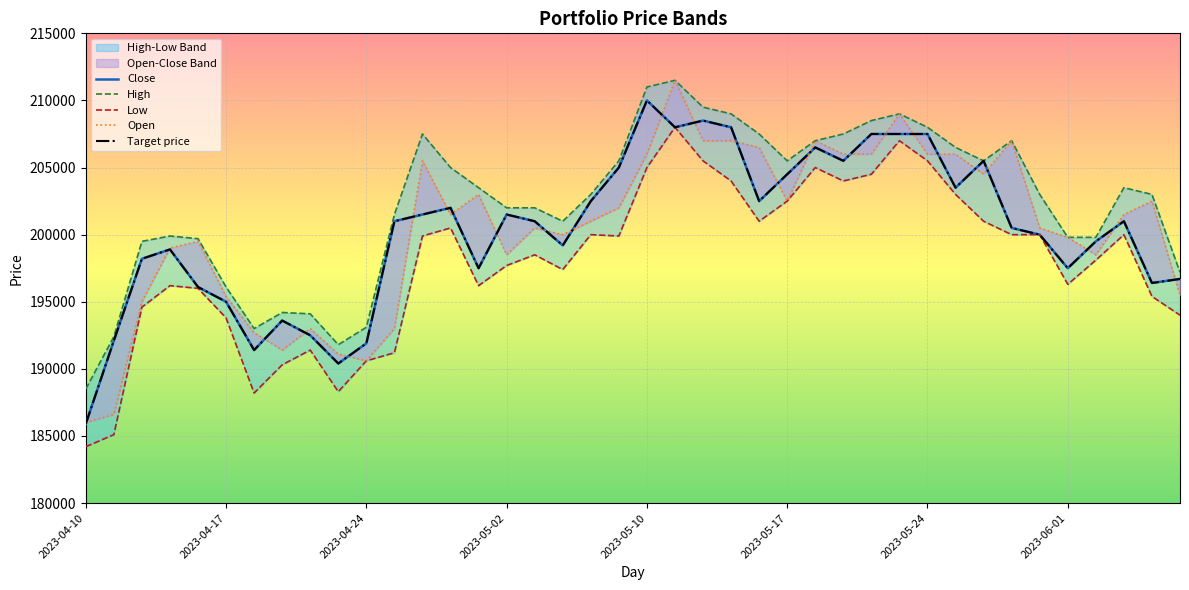

Where is Low nearest to the value 196100?

2023-04-13